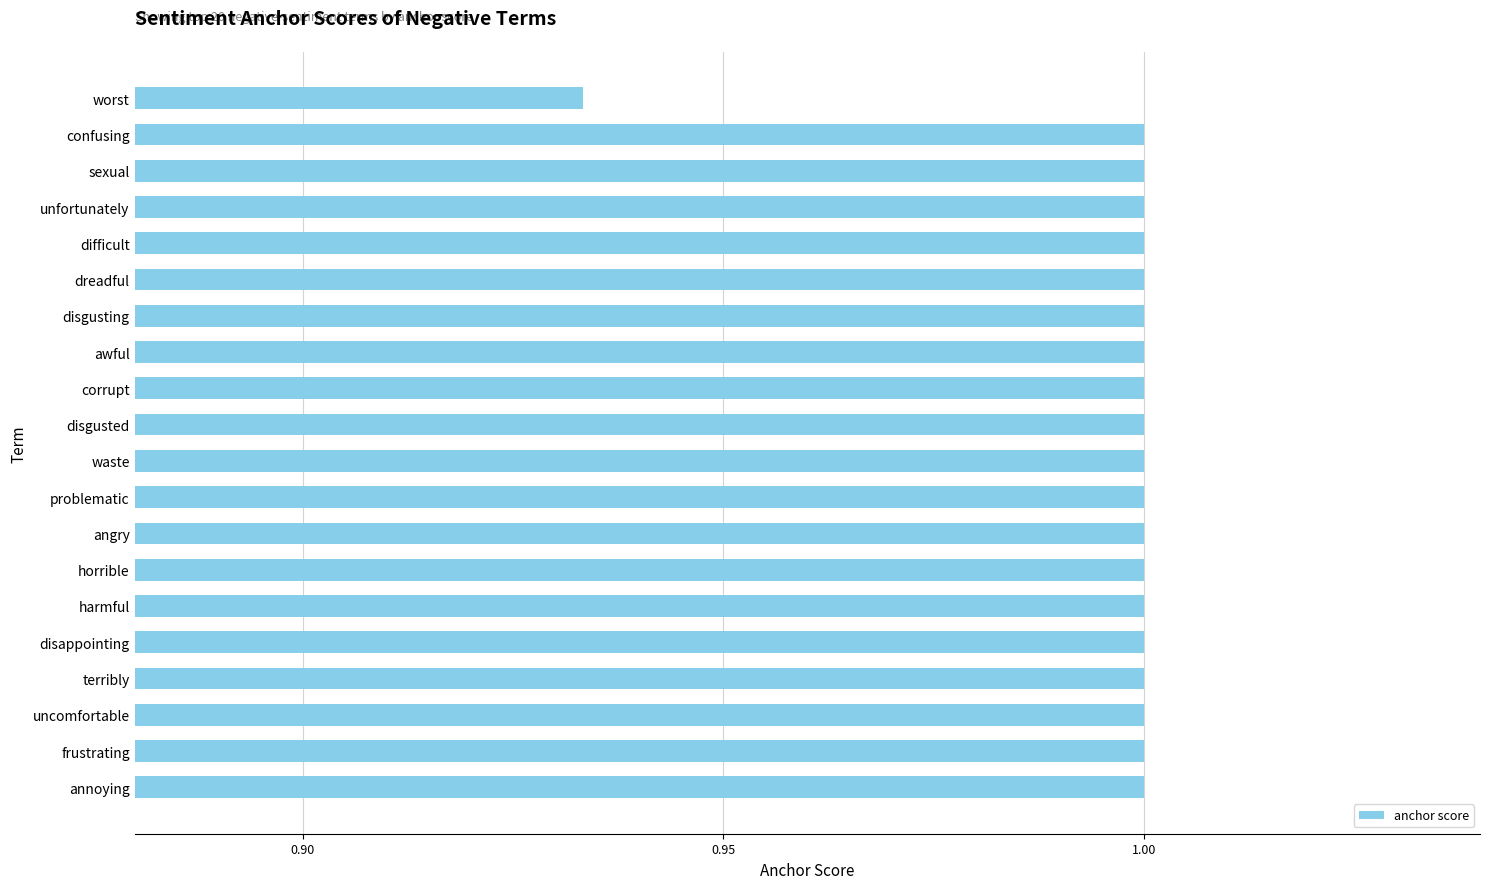

What is the sum of the values at horrible and corrupt?

2.0